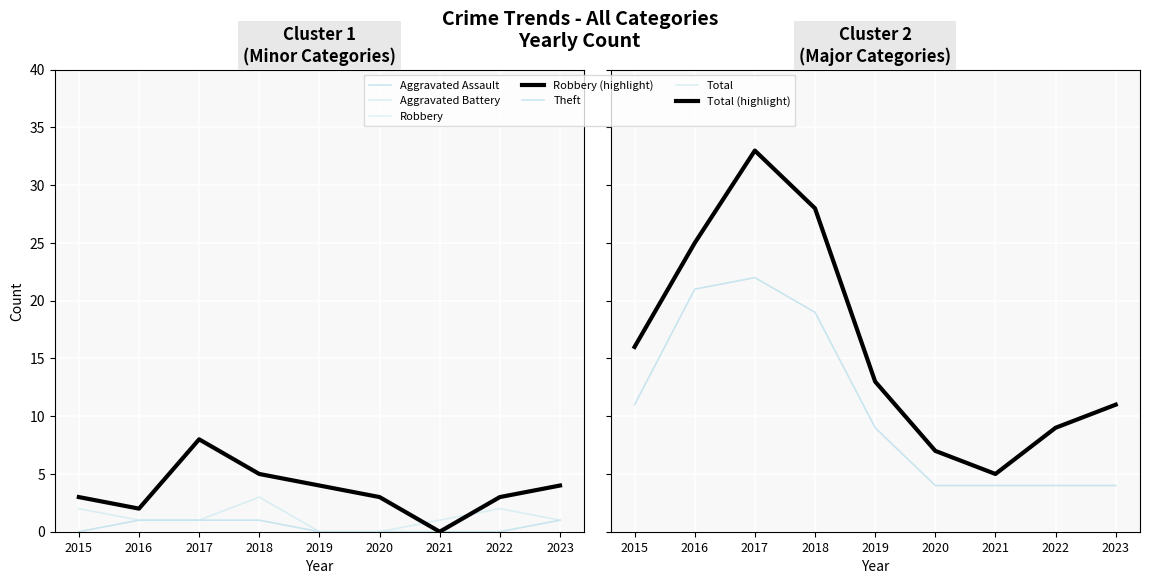

What is the difference between the maximum and second lowest values in the Total series?

26